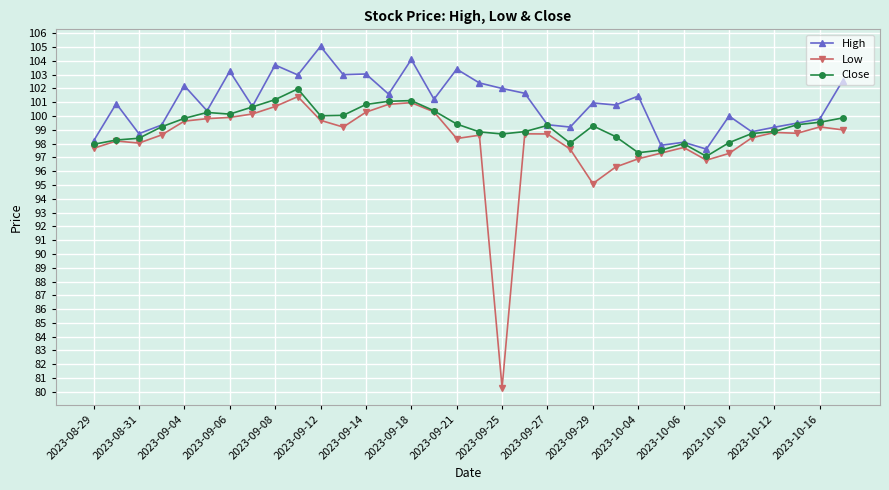

What is the value of the Low point at the 22nd from the left?

97.6